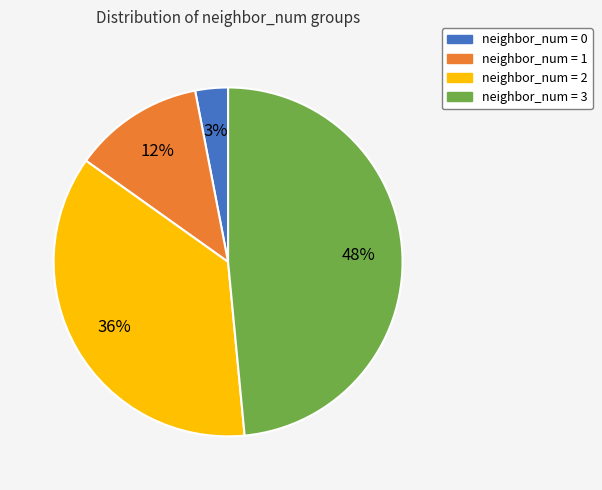

Count the number of slices in the pie.

4